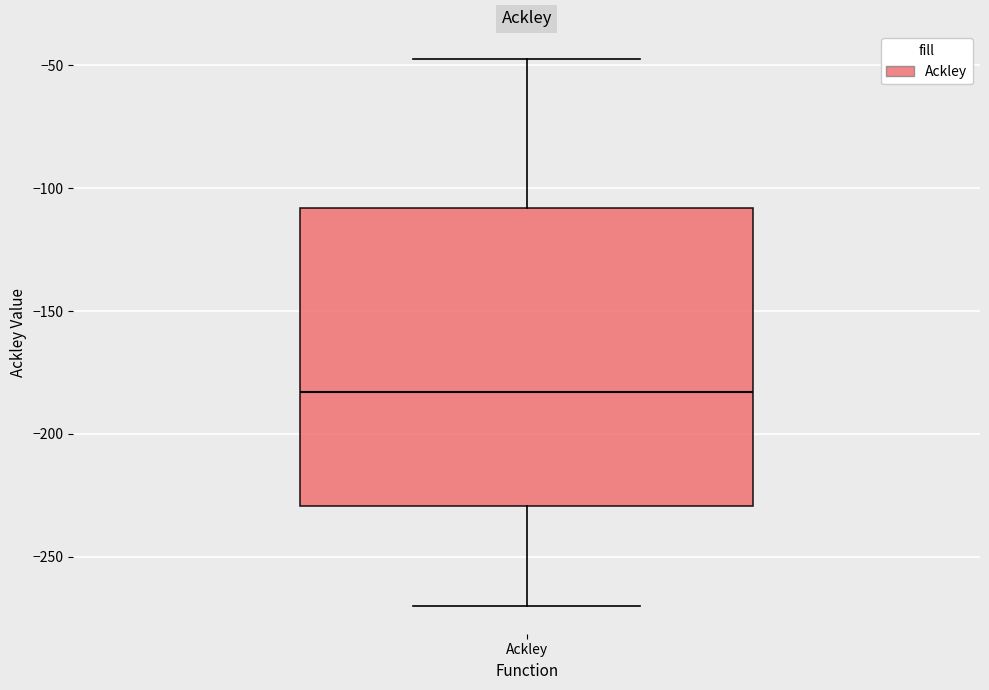

Transcribe this box plot: give where the median line is, the range the box spans, and where the two whiskers end, as read against the y-axis. The values are not printed on the chart, so give them approximately, as read against the axis.

median -185, box -230 to -110, whiskers -270 to -45